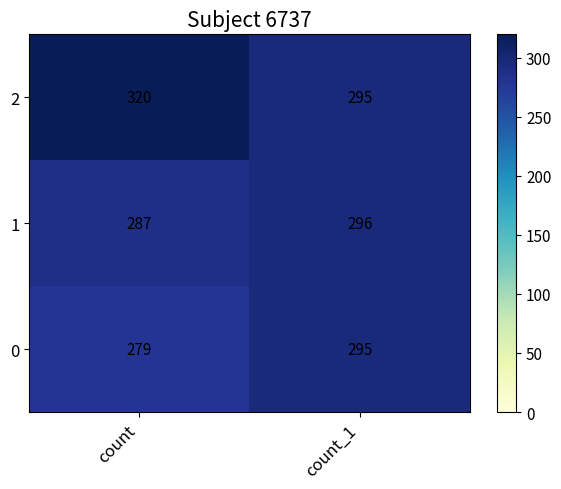

At count, list the series in order from largest to smallest.

2, 1, 0